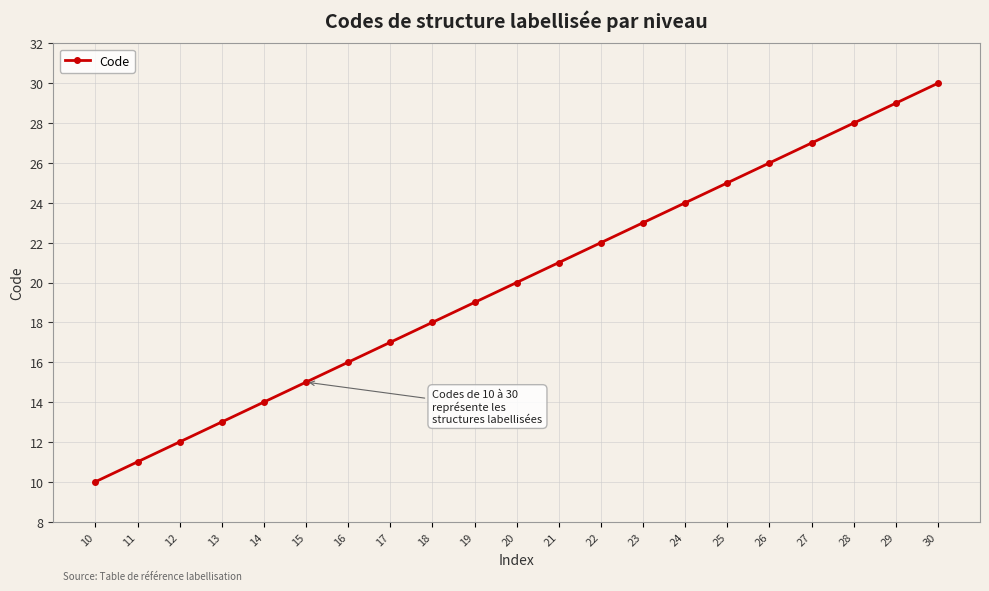

Is it true that the value at 17 is 9?

False